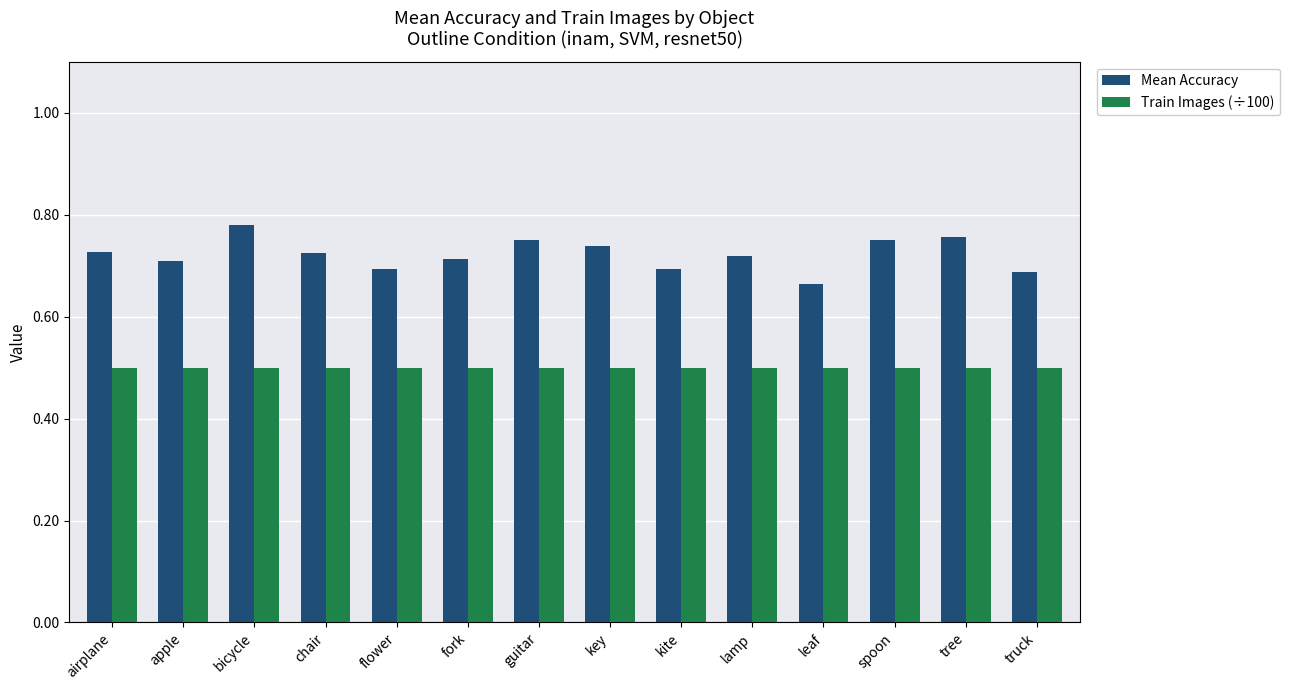

What is the label of the 10th bar from the left?

lamp